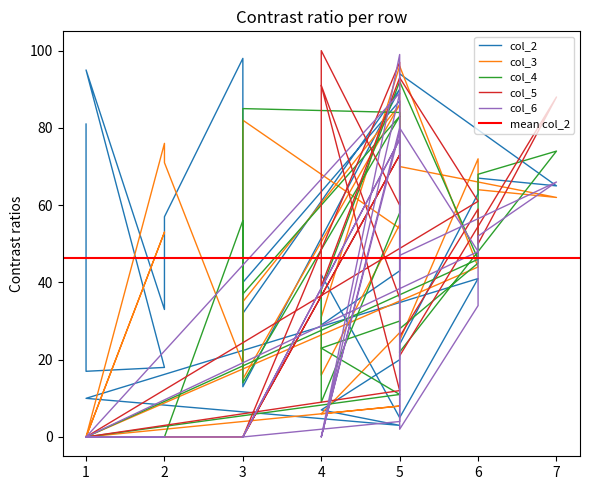

Count the number of data series in this chart.

5